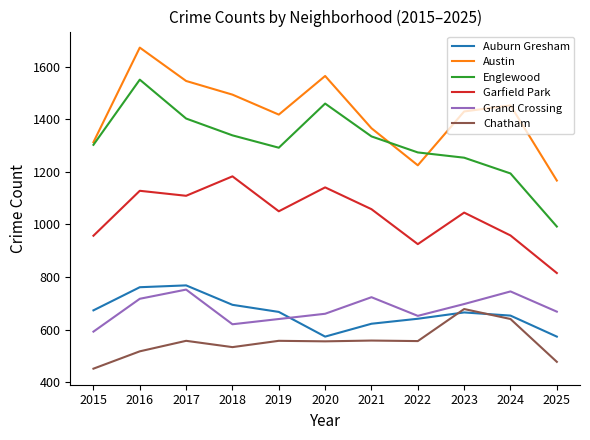

At which label does Garfield Park first exceed 1050?

2016